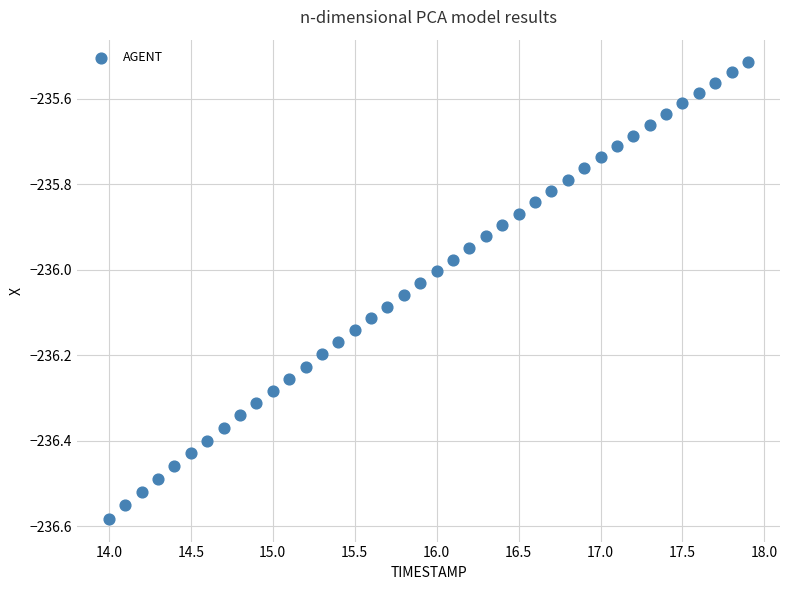

What is the range of Y values (max minus min)?

1.1